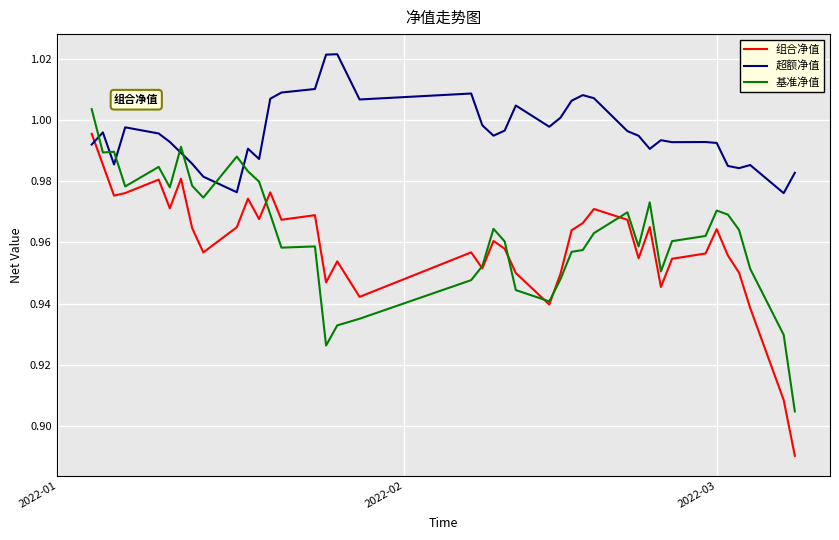

Which series has the largest total across all categories?

超额净值